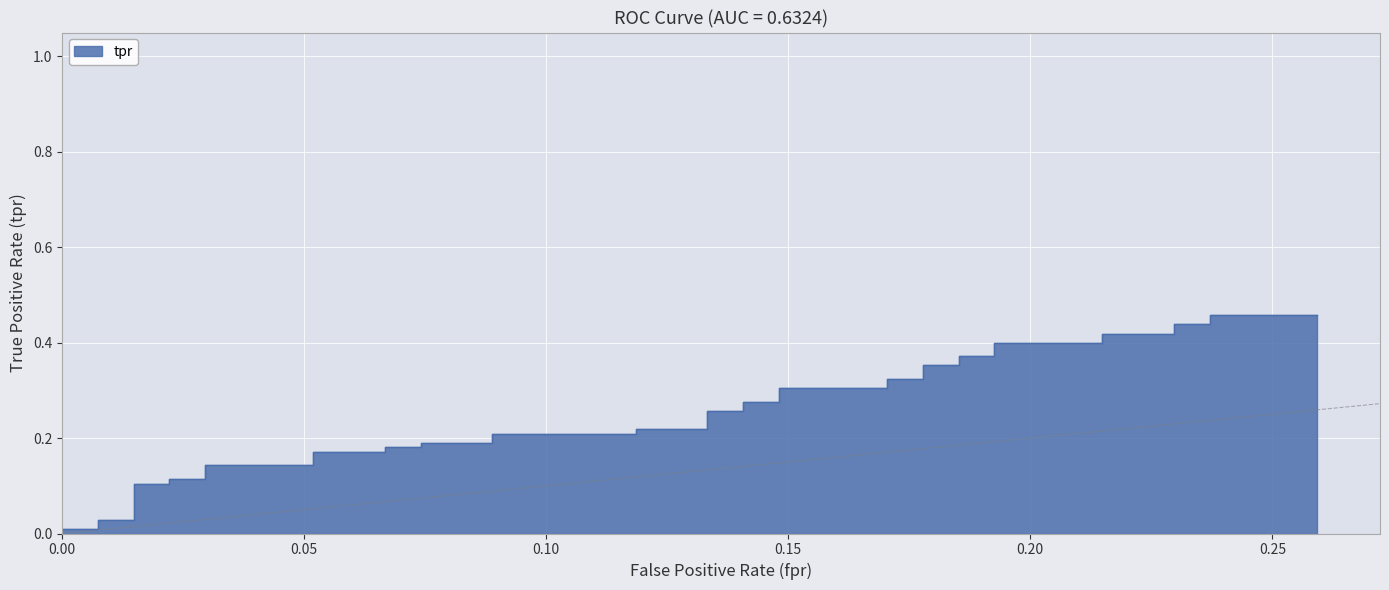

What is the label of the 27th point from the right?

13